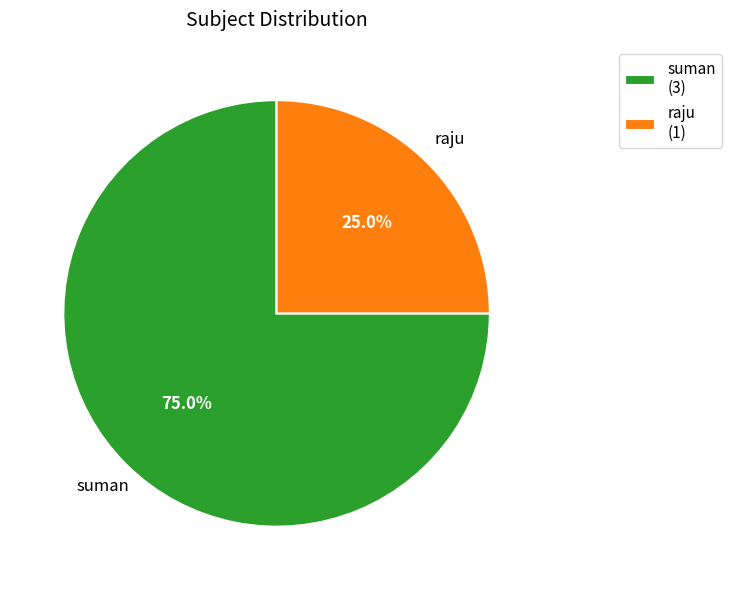

Which category has the smallest portion of the pie?

raju